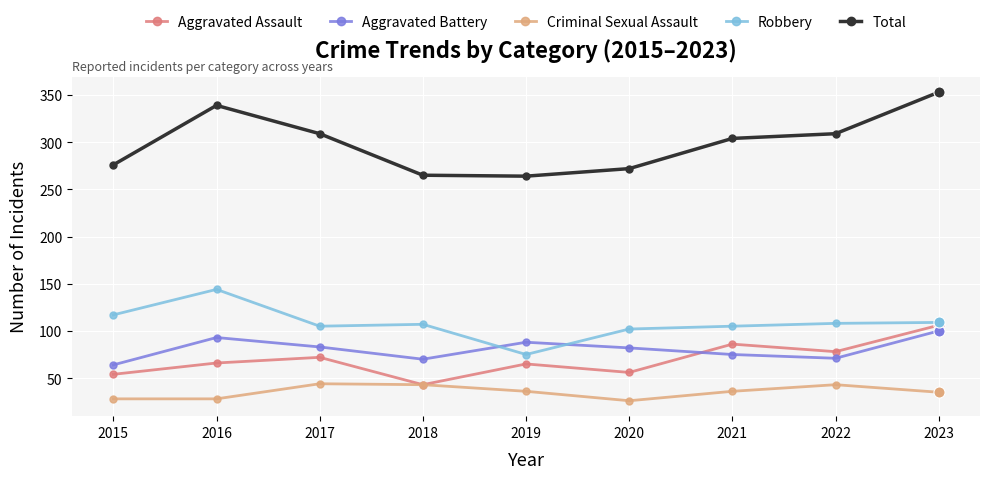

Rank the series by their maximum value, from lowest to highest.

Criminal Sexual Assault, Aggravated Battery, Aggravated Assault, Robbery, Total